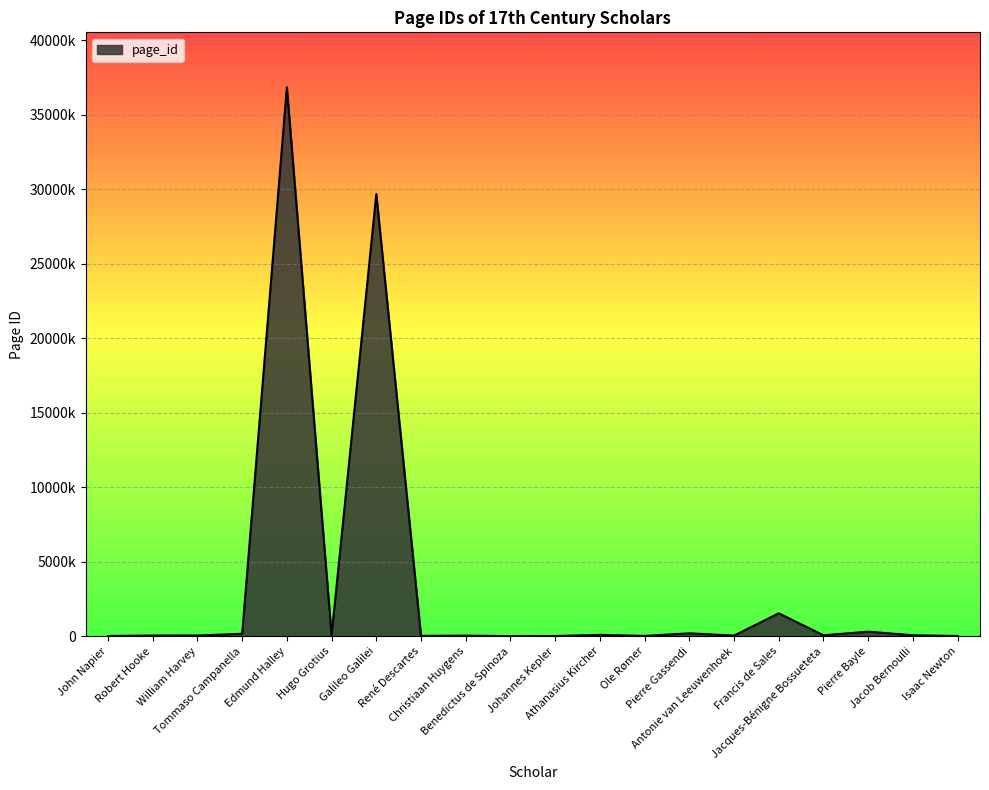

What is the change in value from Antonie van Leeuwenhoek to Francis de Sales?

+1497419